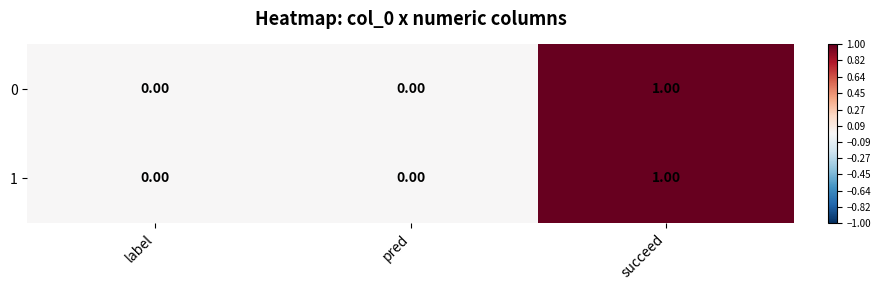

Is the value of 0 at succeed greater than the value of 1 at label?

Yes